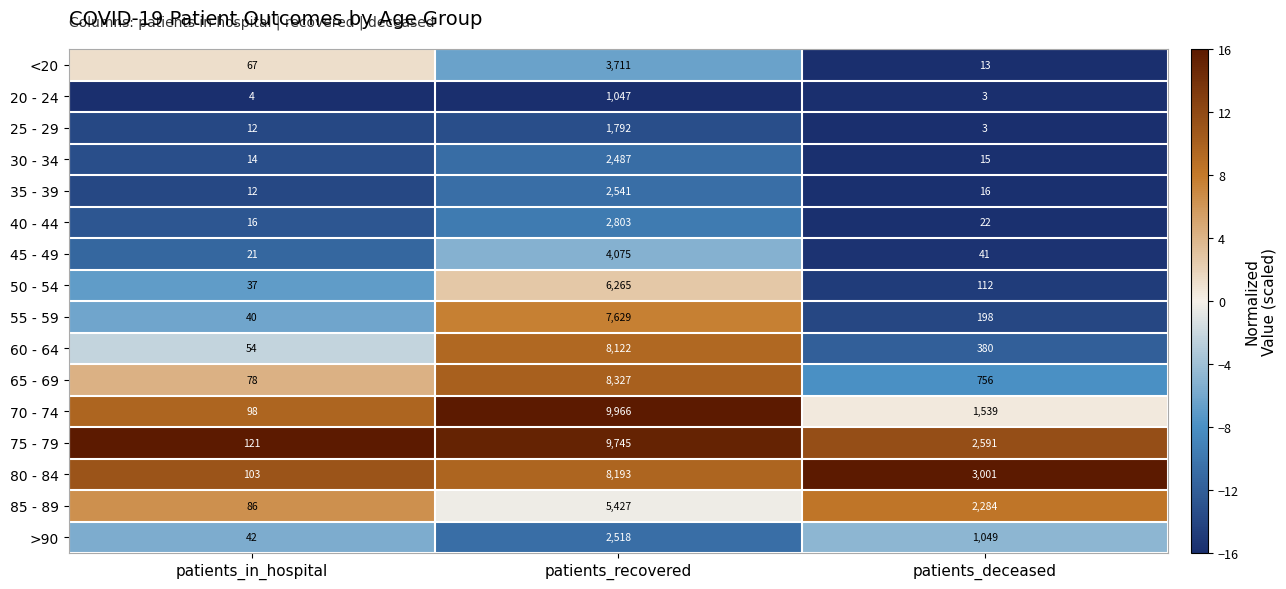

Between patients_in_hospital and patients_recovered, which series saw the biggest shift?

70 - 74